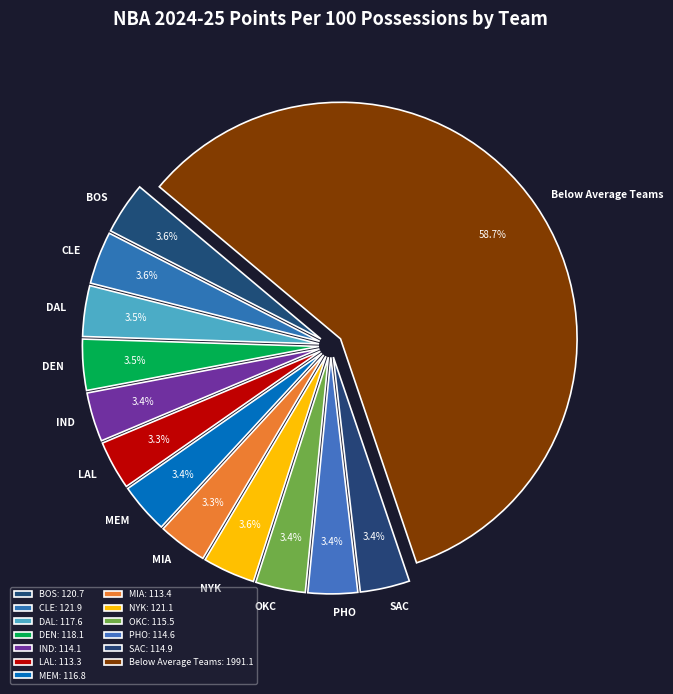

What is the ratio of the value at BOS to the value at DEN?

1.0